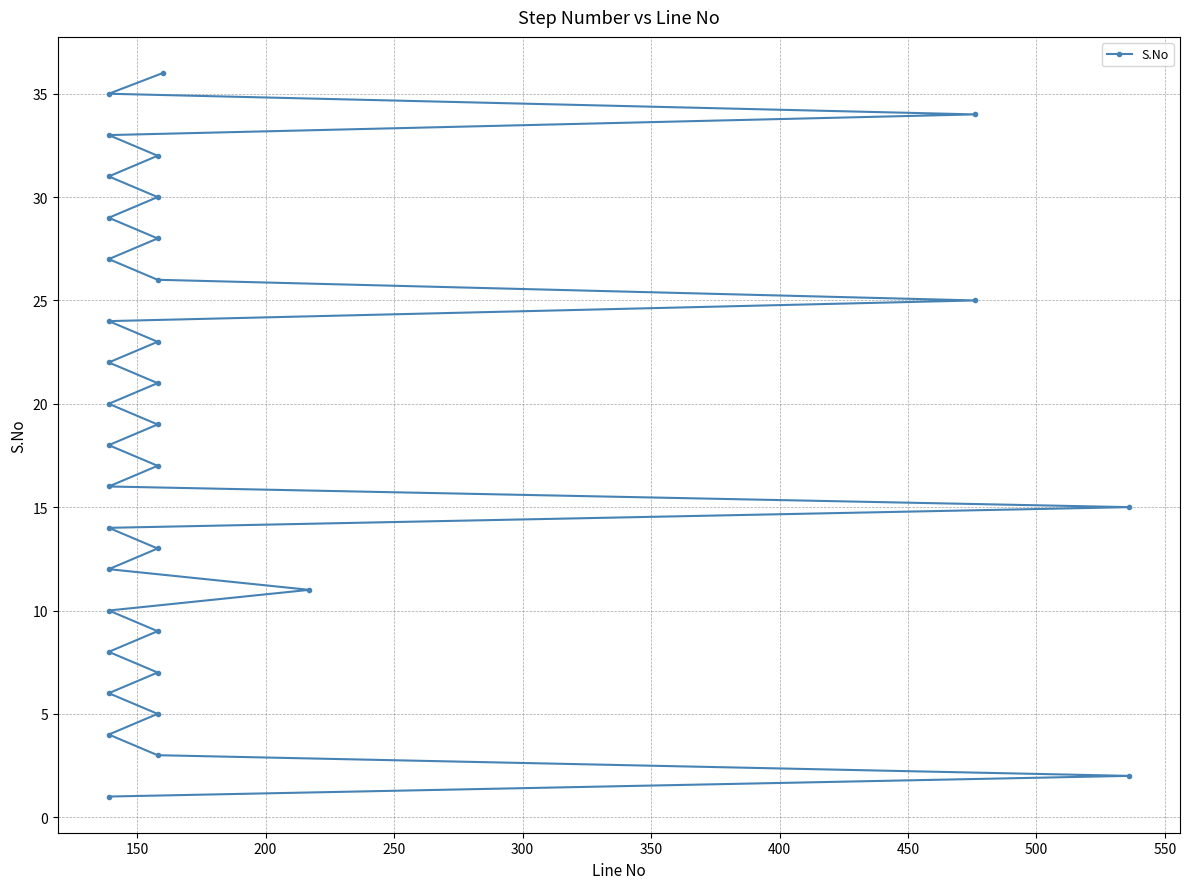

What is the value of the 22nd point from the left?

22